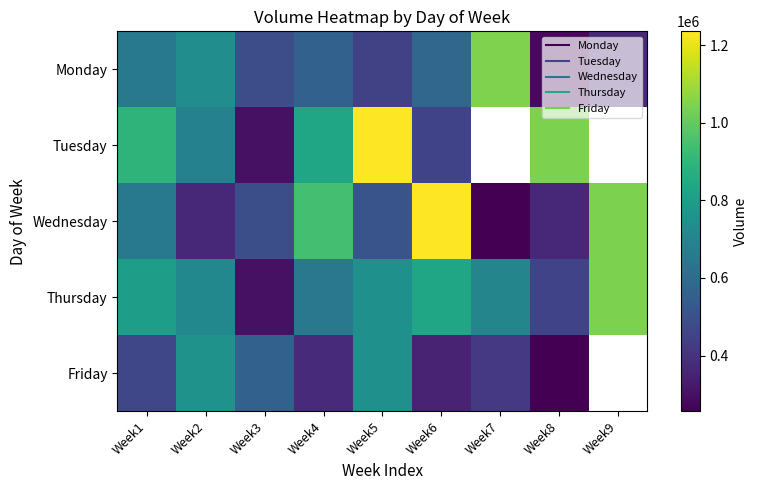

At Week3, list the series in order from smallest to largest.

Tuesday, Thursday, Monday, Wednesday, Friday